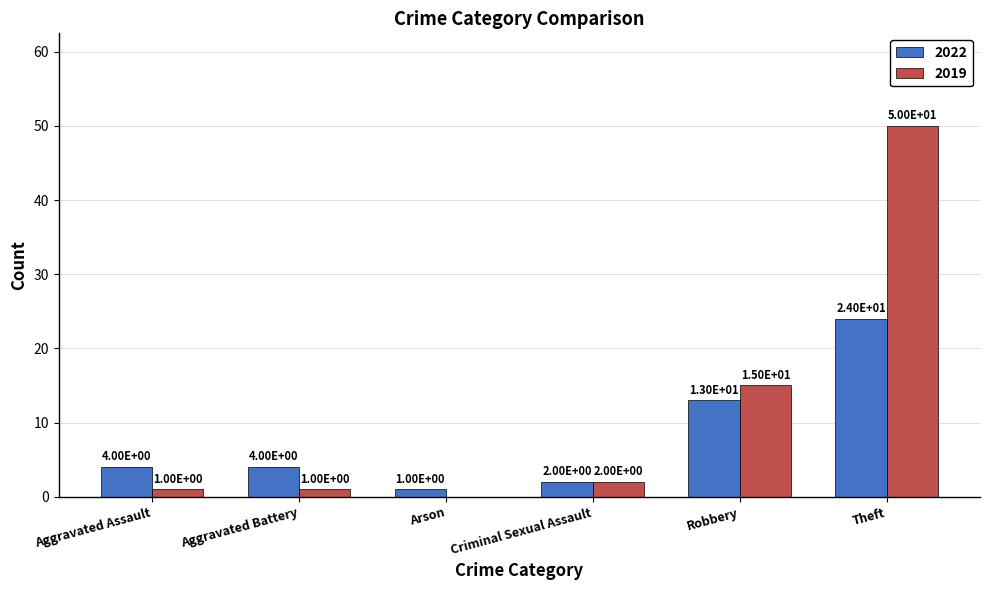

Where is 2022 nearest to the value 12?

Robbery